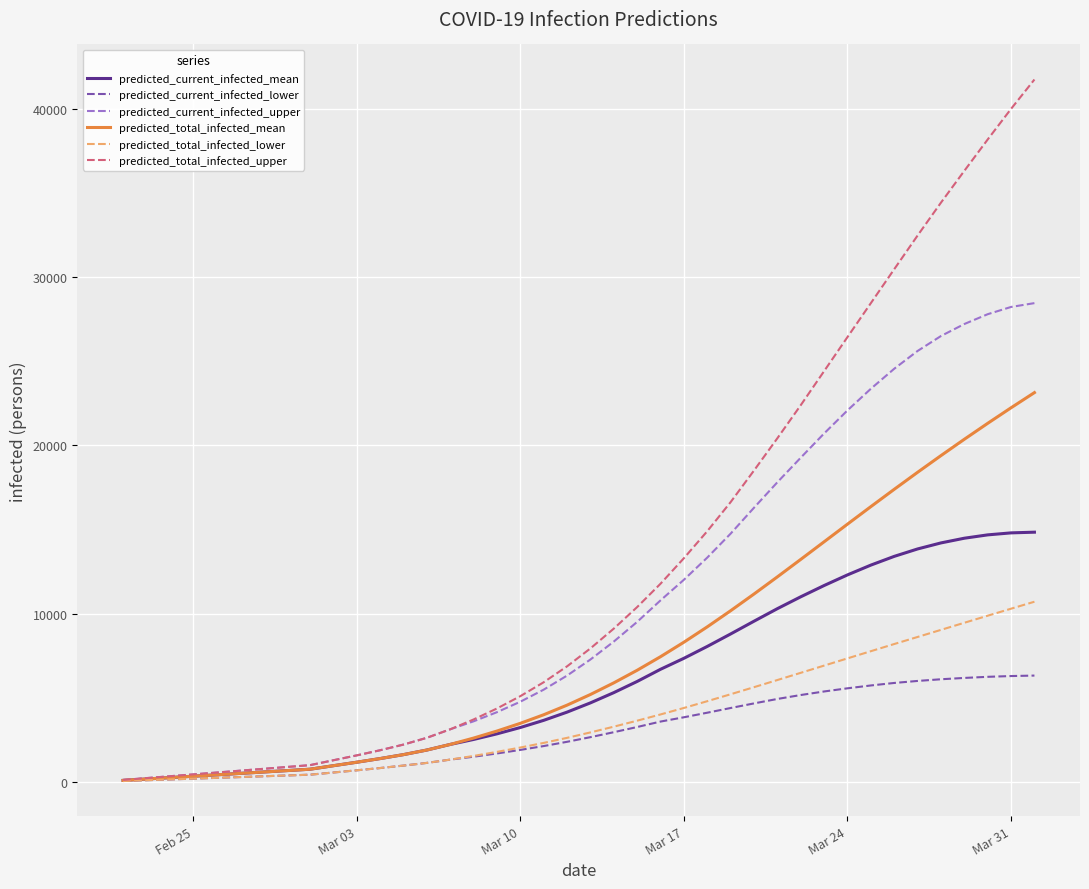

What is the maximum value for predicted_current_infected_mean?

14839